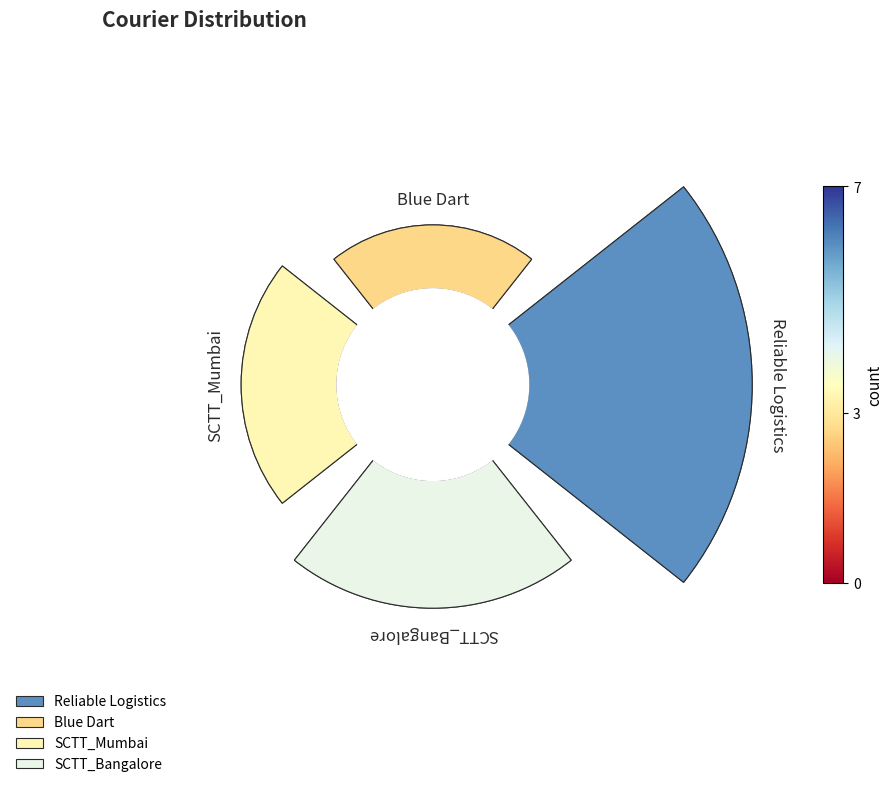

The SCTT_Bangalore slice represents 31% of the pie. True or false?

False